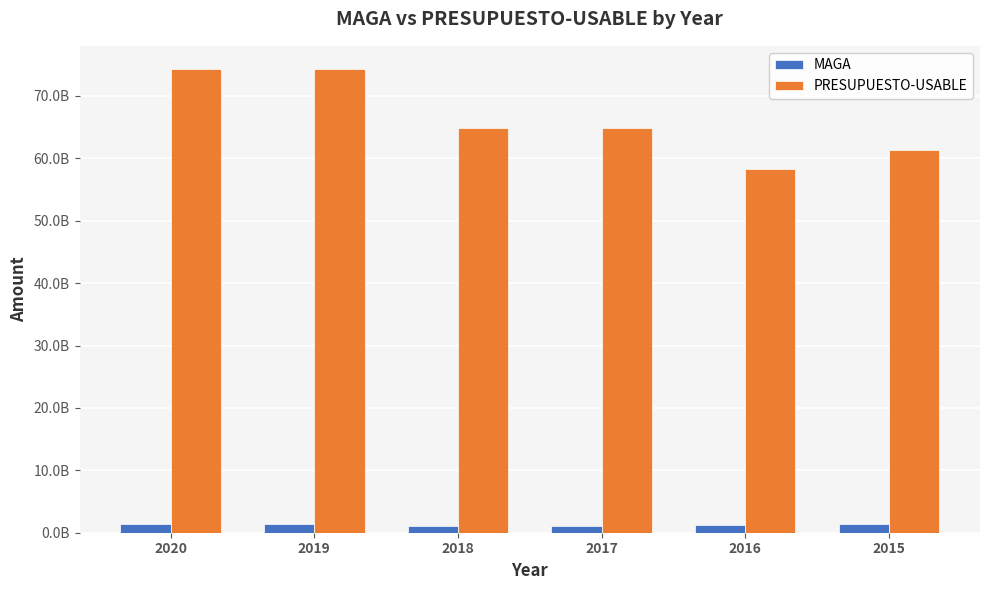

What is the average value of the PRESUPUESTO-USABLE series?

66339048133